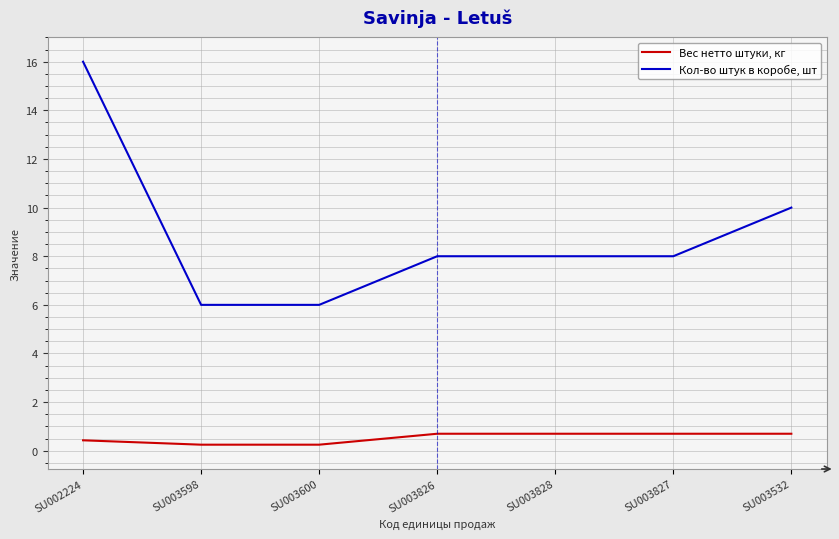

Read the Вес нетто штуки, кг value at SU003827.

0.7